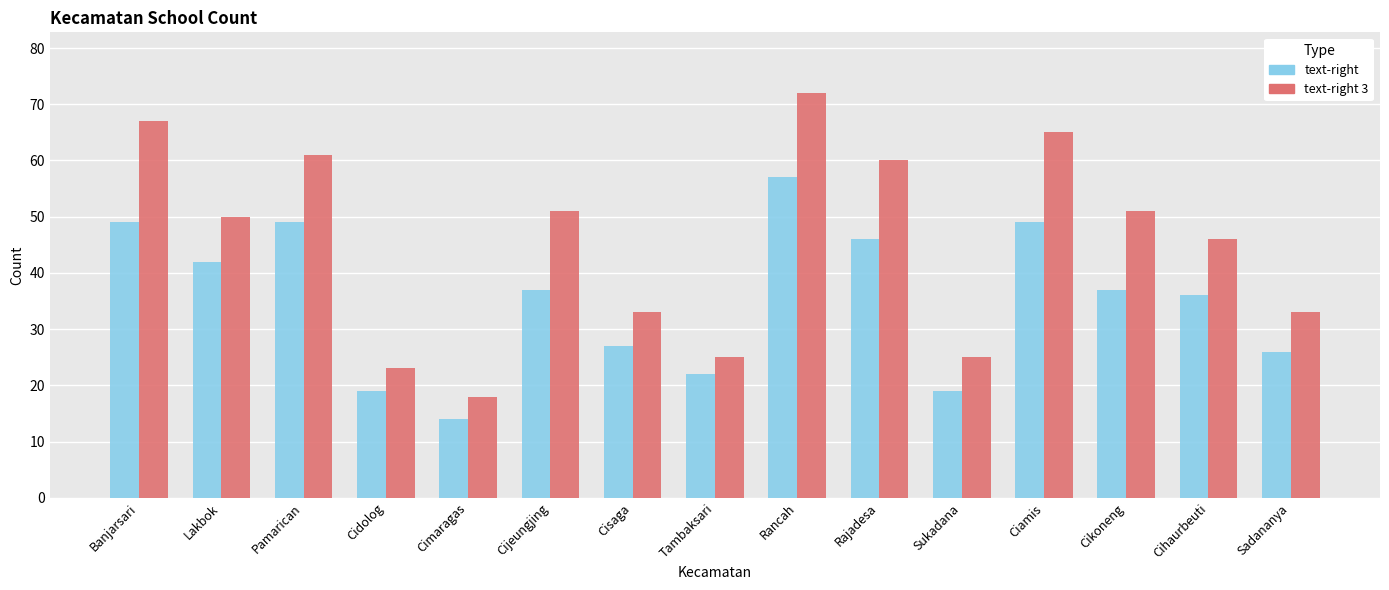

Which series changed the most between Cimaragas and Tambaksari?

text-right